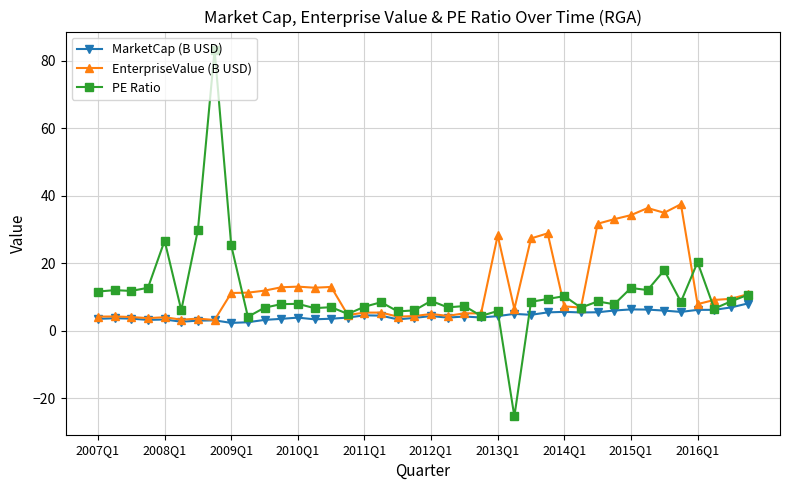

List the series in order of their peak value, highest first.

PE Ratio, EnterpriseValue (B USD), MarketCap (B USD)